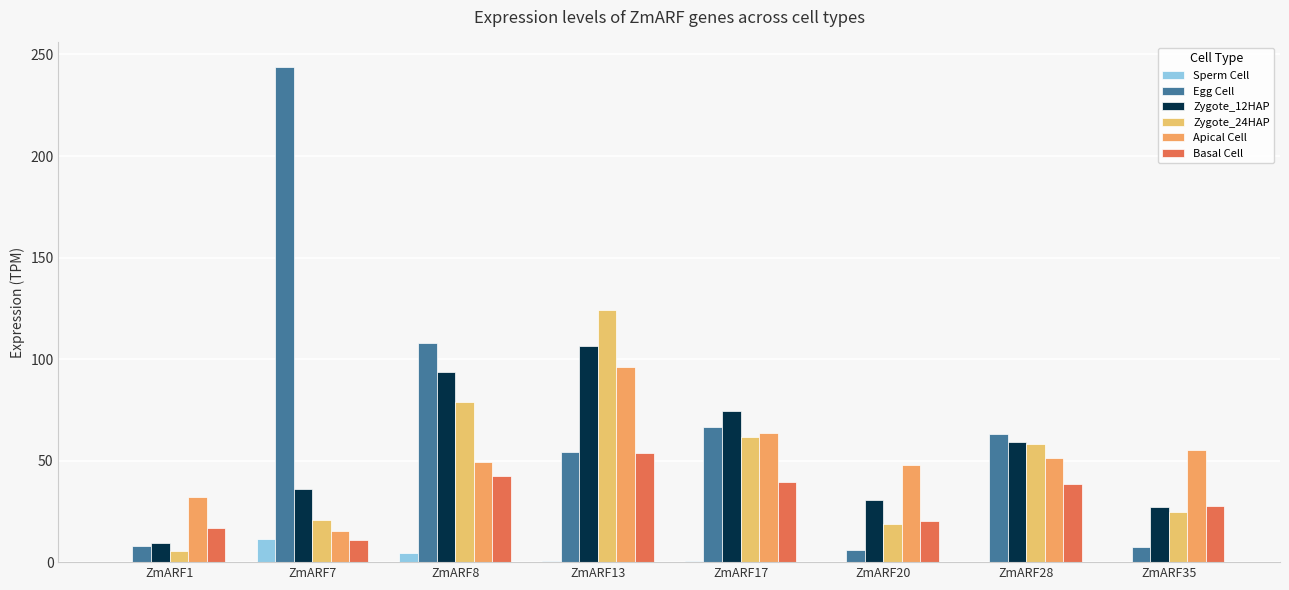

Is it true that Zygote_12HAP equals 41.0 at ZmARF20?

False